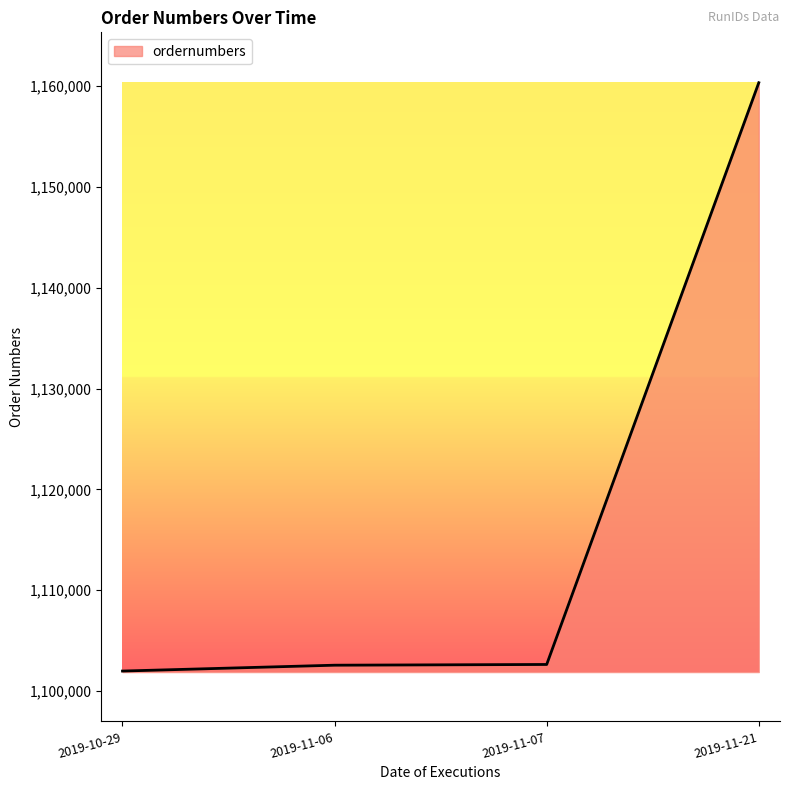

What position from the right is 2019-11-21?

1